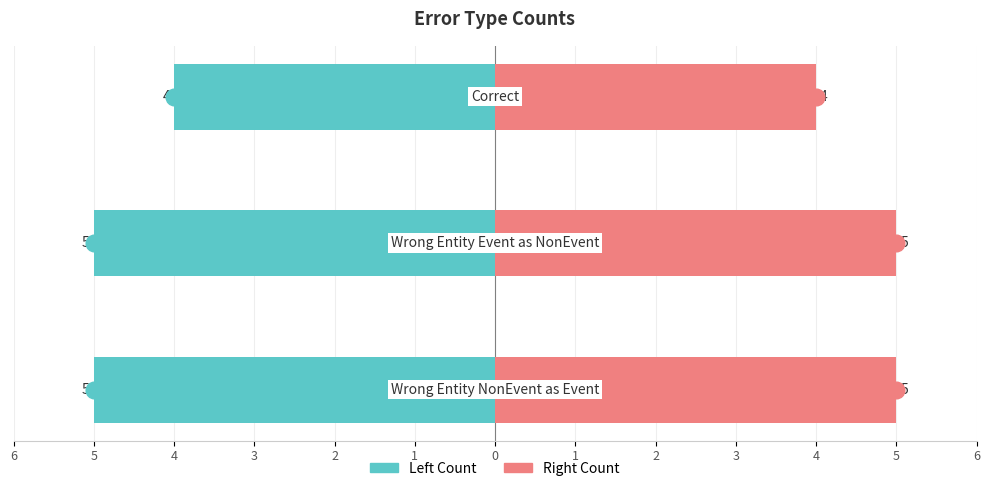

List the series in order of their peak value, highest first.

Right Count, Left Count